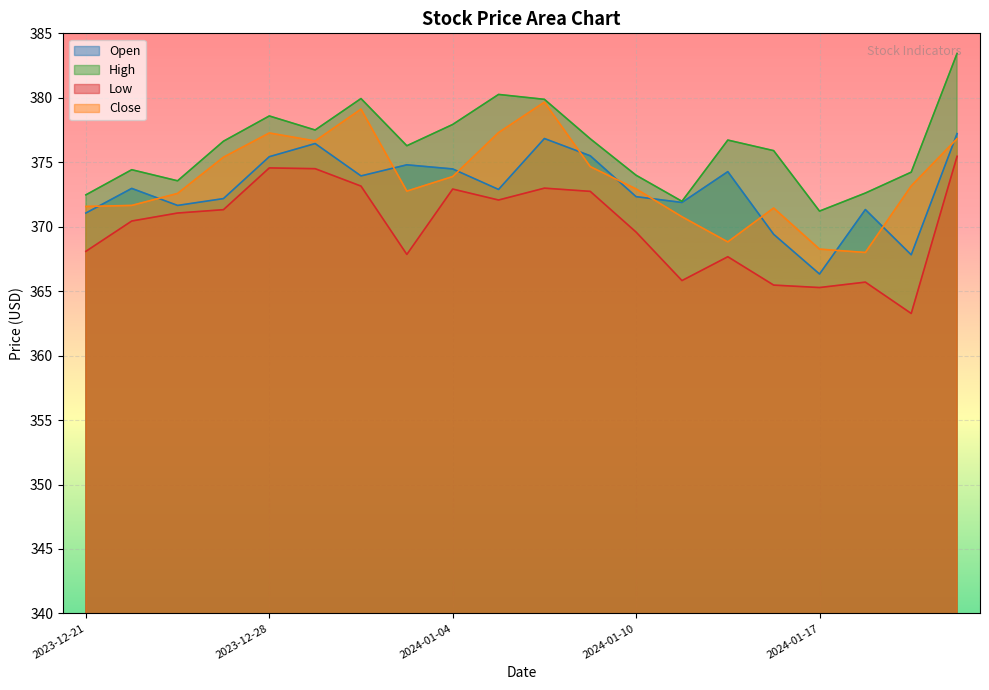

At which label does Open reach its minimum?

2024-01-17